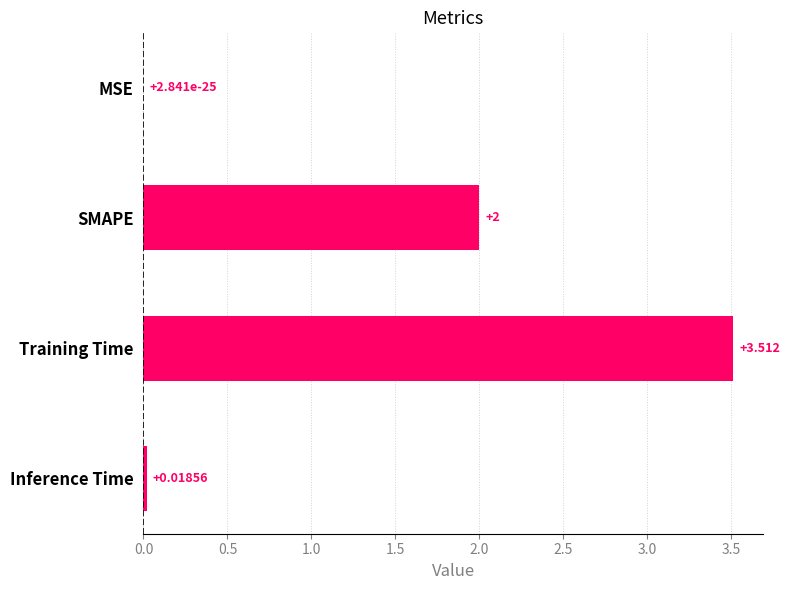

Where is the data nearest to the value 1?

Inference Time